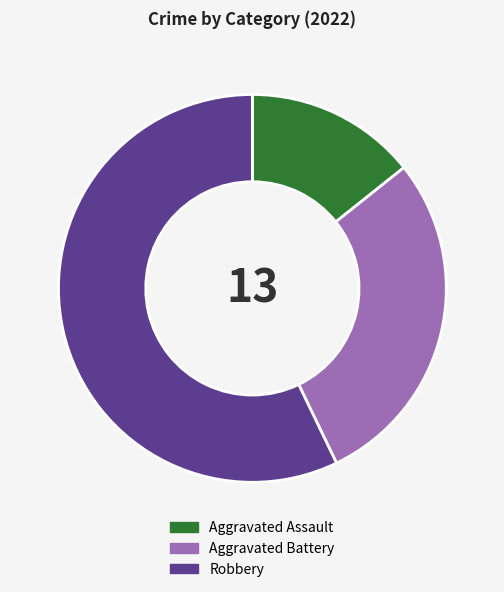

Between Aggravated Assault and Aggravated Battery, which is larger?

Aggravated Battery